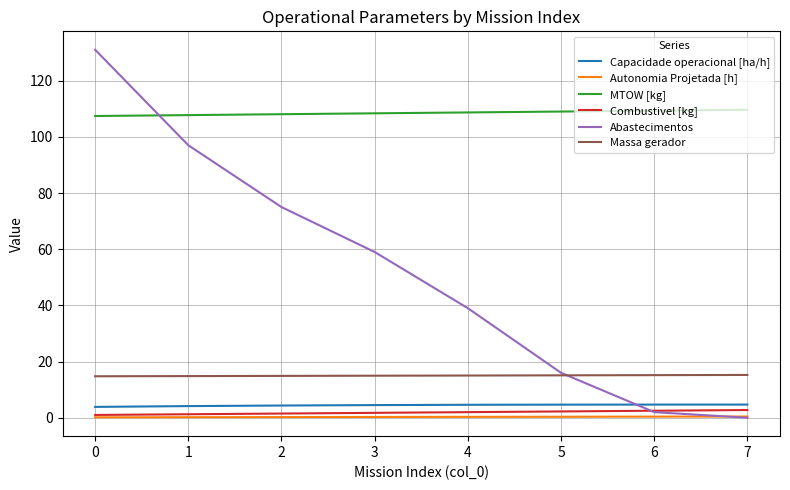

True or false: MTOW [kg] and Autonomia Projetada [h] intersect in this chart.

False